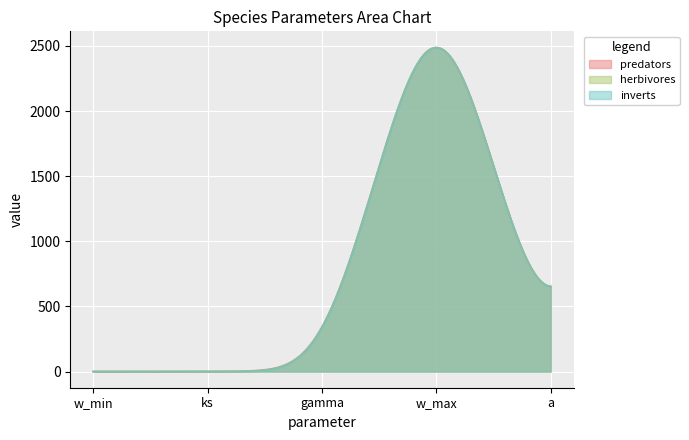

Rank the series at w_max from lowest to highest value.

predators, herbivores, inverts